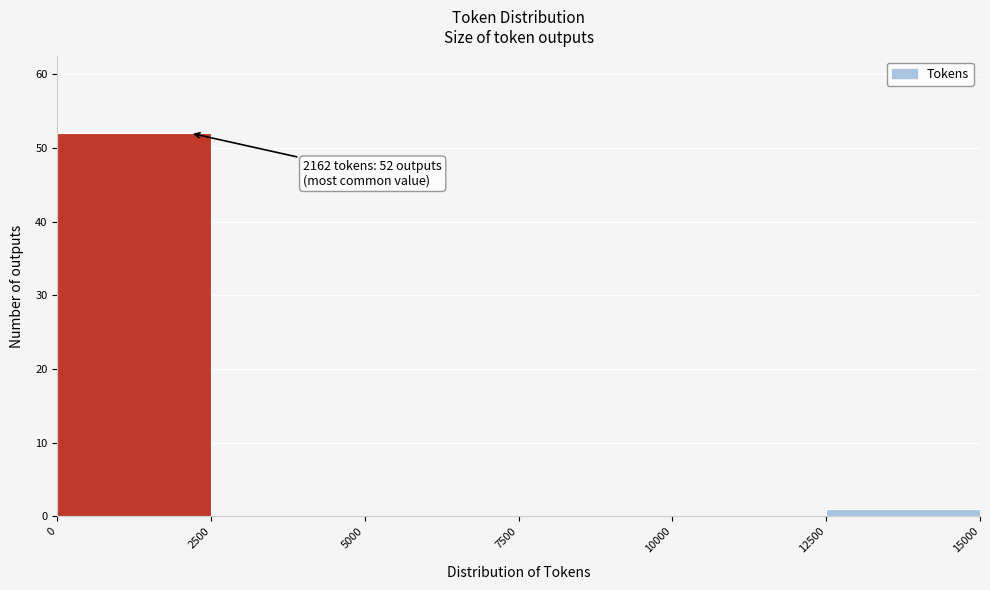

Which range on the x-axis has the tallest bar?

0 to 2500